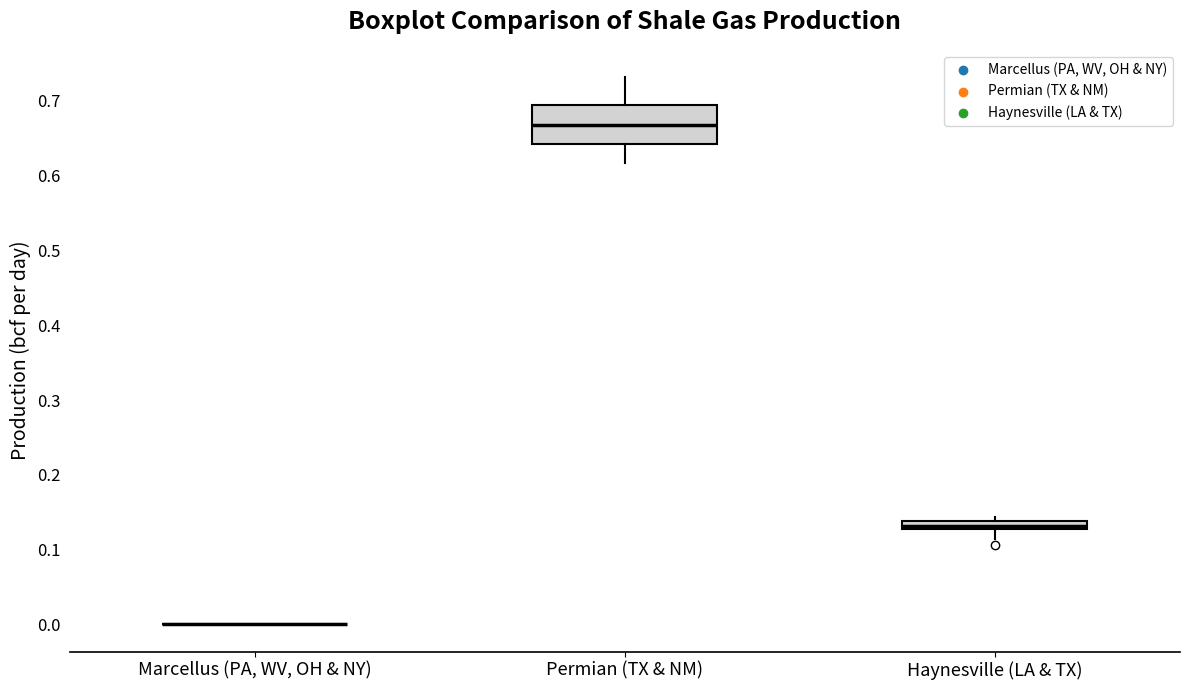

Where is the upper edge of the box for Haynesville (LA & TX) on the y-axis? The values are not printed on the chart, so give them approximately, as read against the axis.

0.14